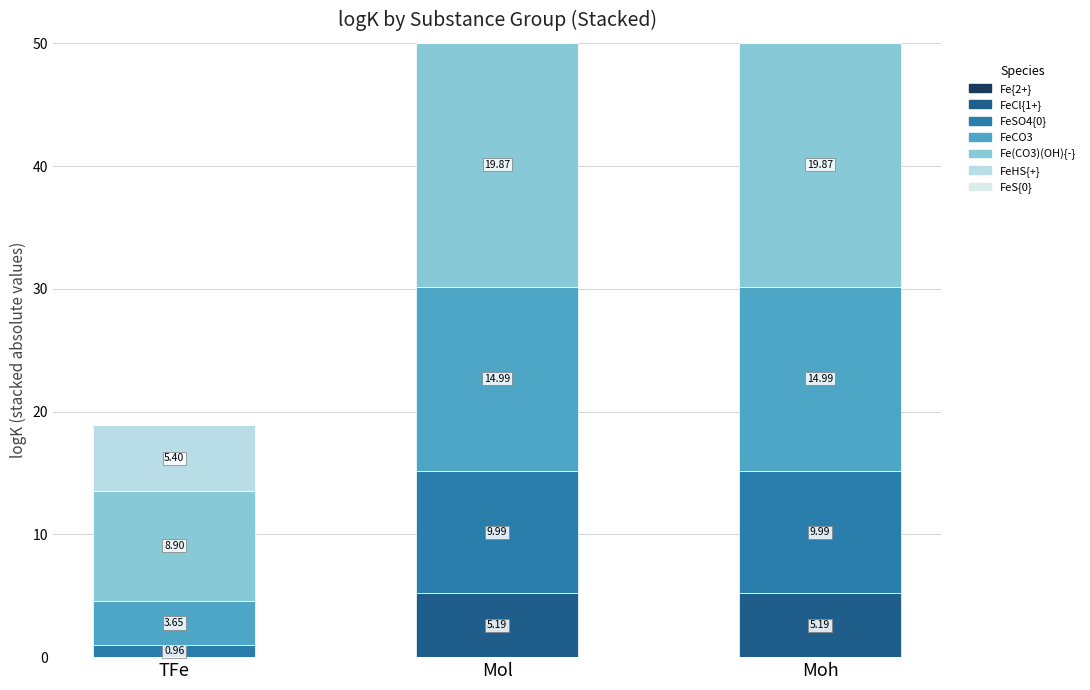

What is the label of the 2nd bar from the right?

Mol